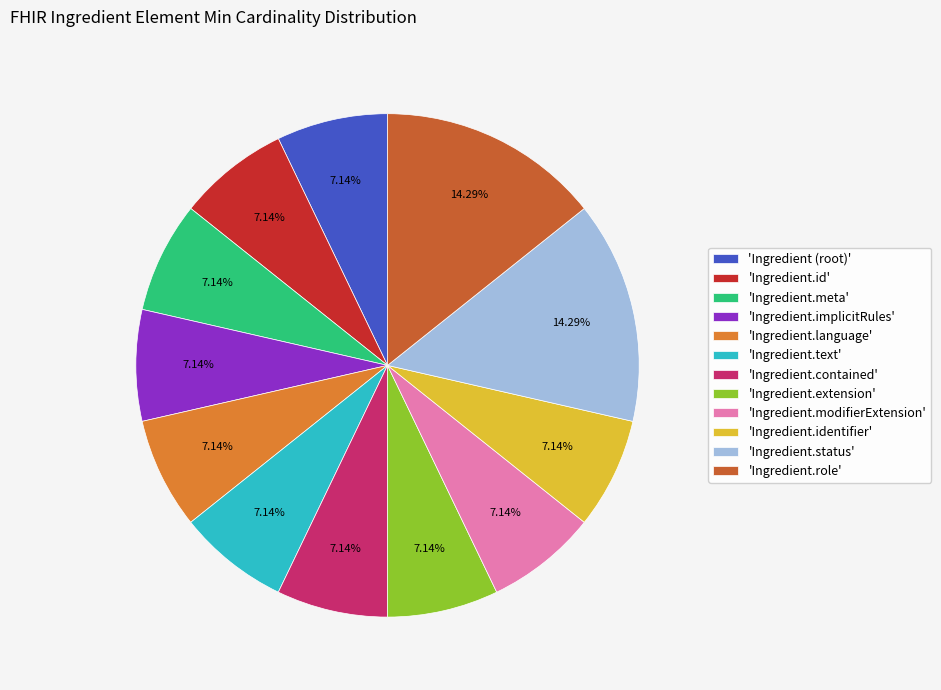

What is the ratio of the value at 'Ingredient.contained' to the value at 'Ingredient.extension'?

1.0